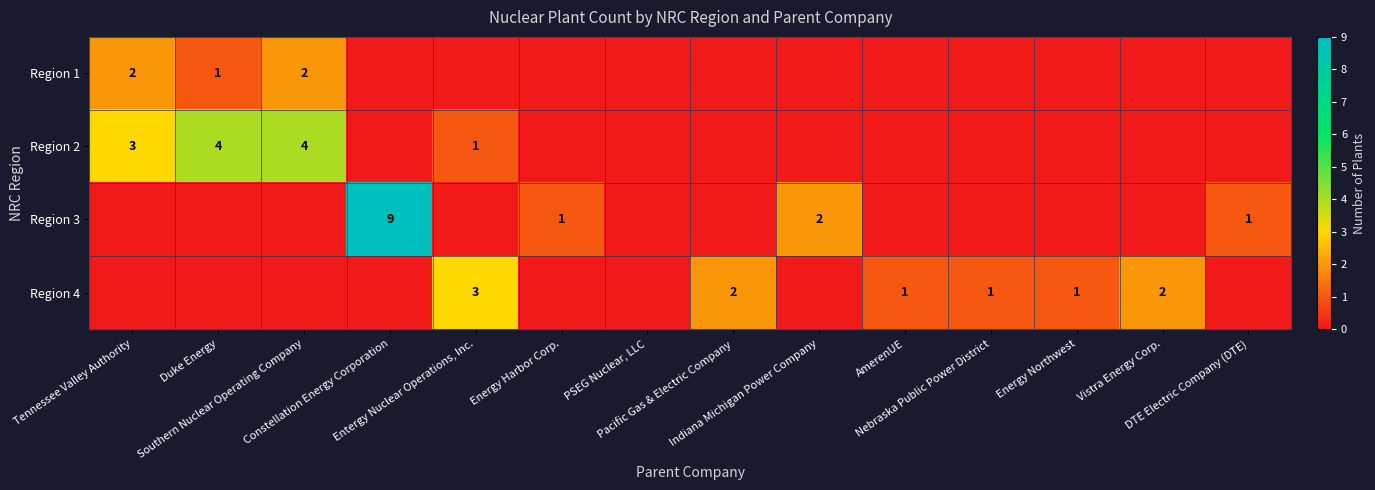

List the labels in order of Region 4 value, smallest first.

Tennessee Valley Authority, Duke Energy, Southern Nuclear Operating Company, Constellation Energy Corporation, Energy Harbor Corp., PSEG Nuclear, LLC, Indiana Michigan Power Company, DTE Electric Company (DTE), AmerenUE, Nebraska Public Power District, Energy Northwest, Pacific Gas & Electric Company, Vistra Energy Corp., Entergy Nuclear Operations, Inc.